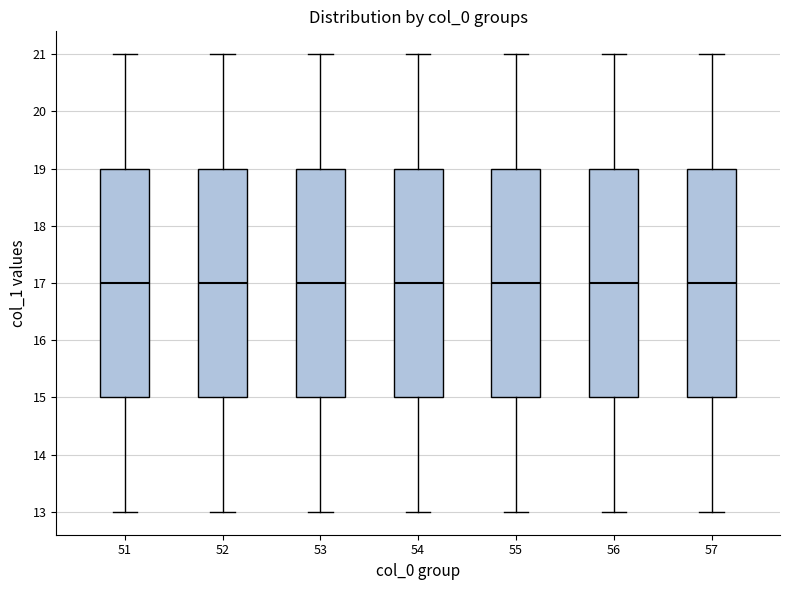

Reading left to right, read every box against the y-axis: the position of its median line, the range the box covers, and the ends of its whiskers. The values are not printed on the chart, so give them approximately, as read against the axis.

51: median 17, box 15 to 19, whiskers 13 to 21
52: median 17, box 15 to 19, whiskers 13 to 21
53: median 17, box 15 to 19, whiskers 13 to 21
54: median 17, box 15 to 19, whiskers 13 to 21
55: median 17, box 15 to 19, whiskers 13 to 21
56: median 17, box 15 to 19, whiskers 13 to 21
57: median 17, box 15 to 19, whiskers 13 to 21